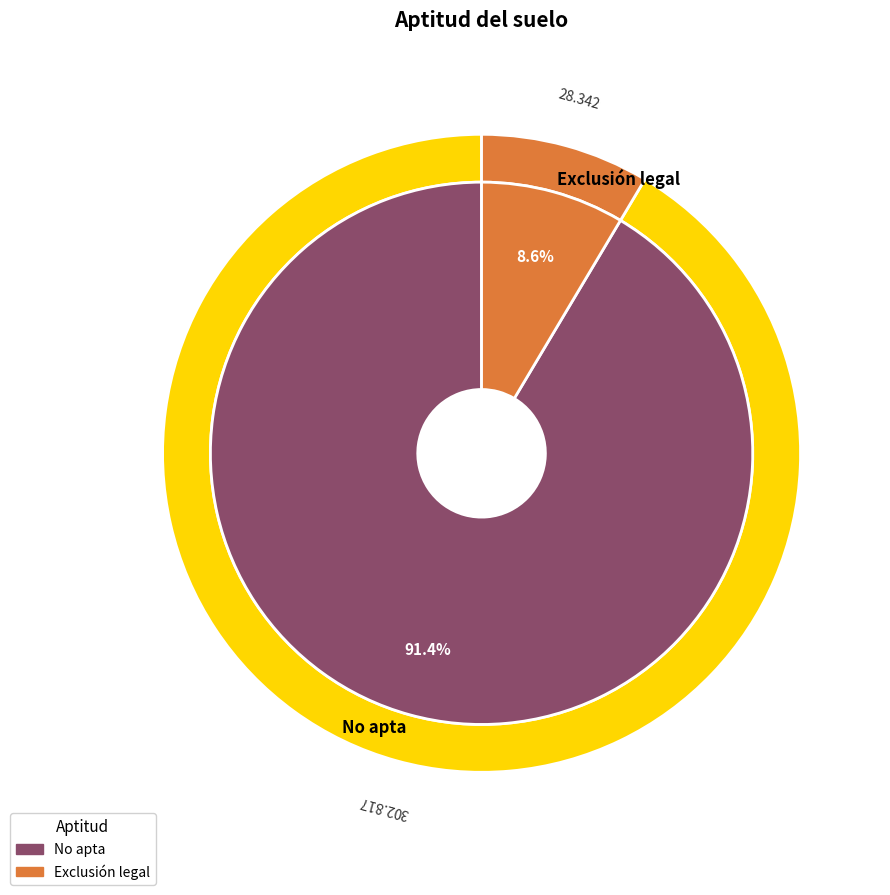

To the nearest percent, what percentage of the pie is Exclusión legal?

9%